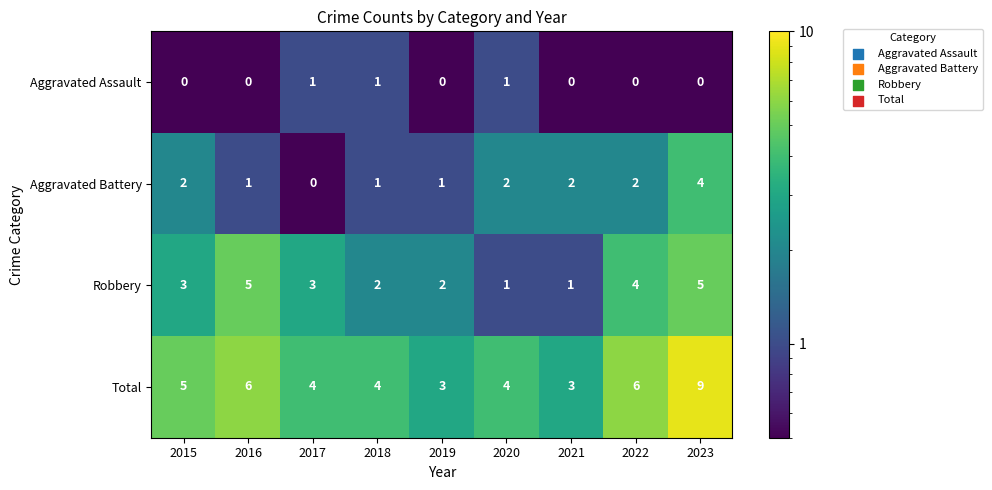

Rank the series by their maximum value, from lowest to highest.

Aggravated Assault, Aggravated Battery, Robbery, Total